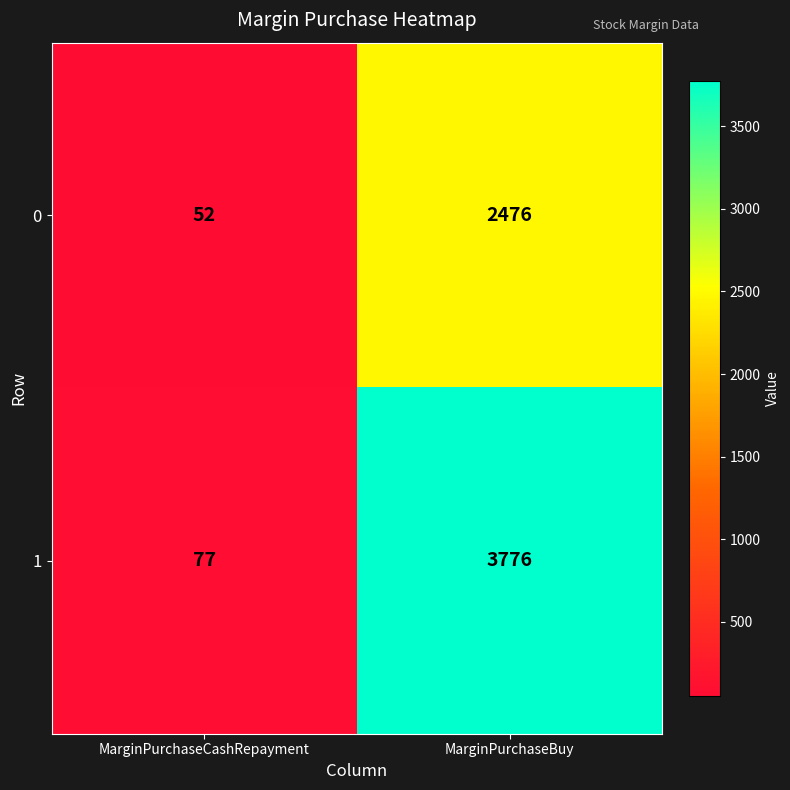

What is the difference between the 0 values at MarginPurchaseBuy and MarginPurchaseCashRepayment?

2424